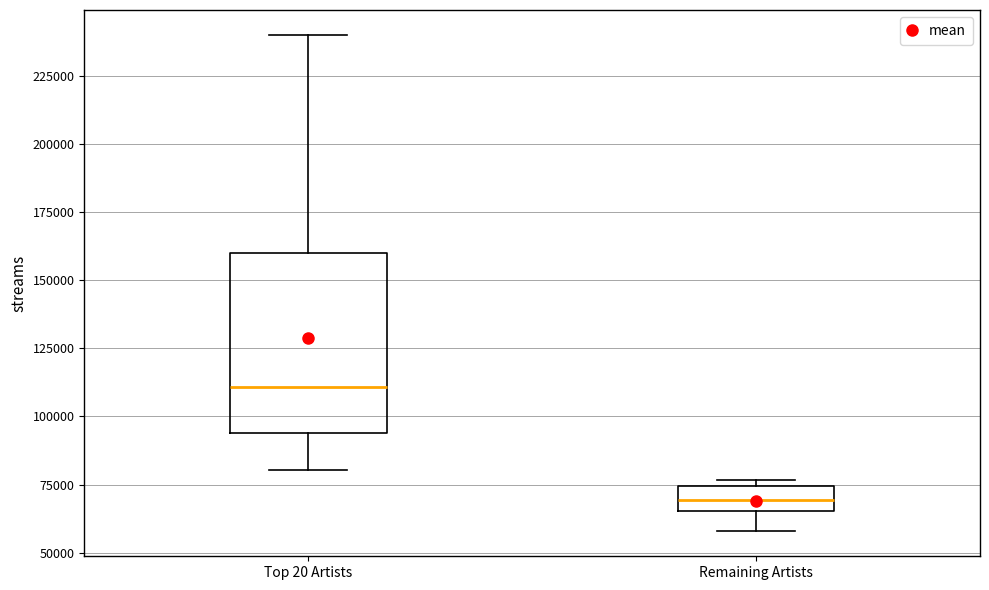

Which box has the lowest median line?

Remaining Artists